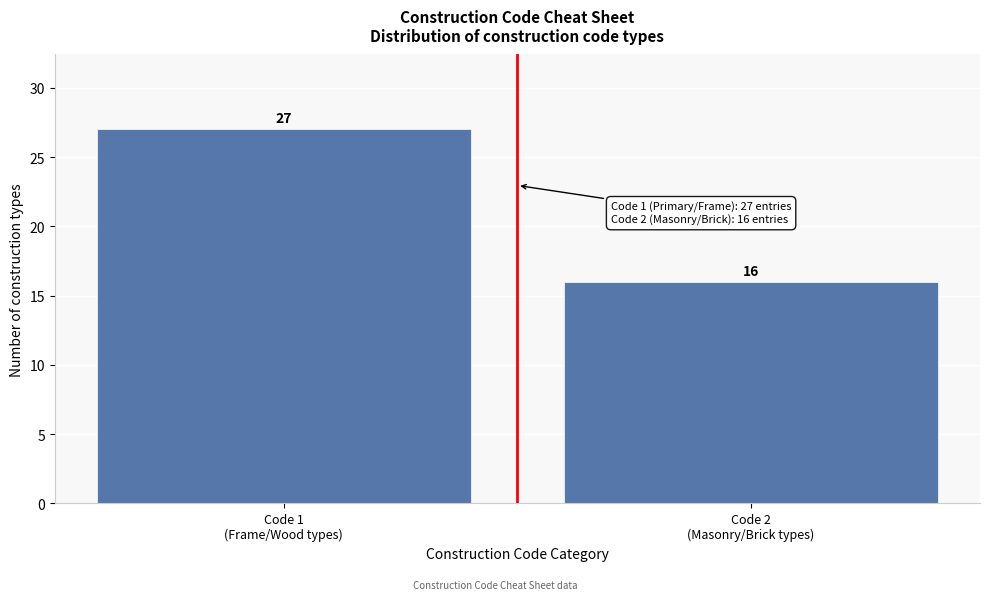

Reading right to left, transcribe all the data shown in this chart.

16	27